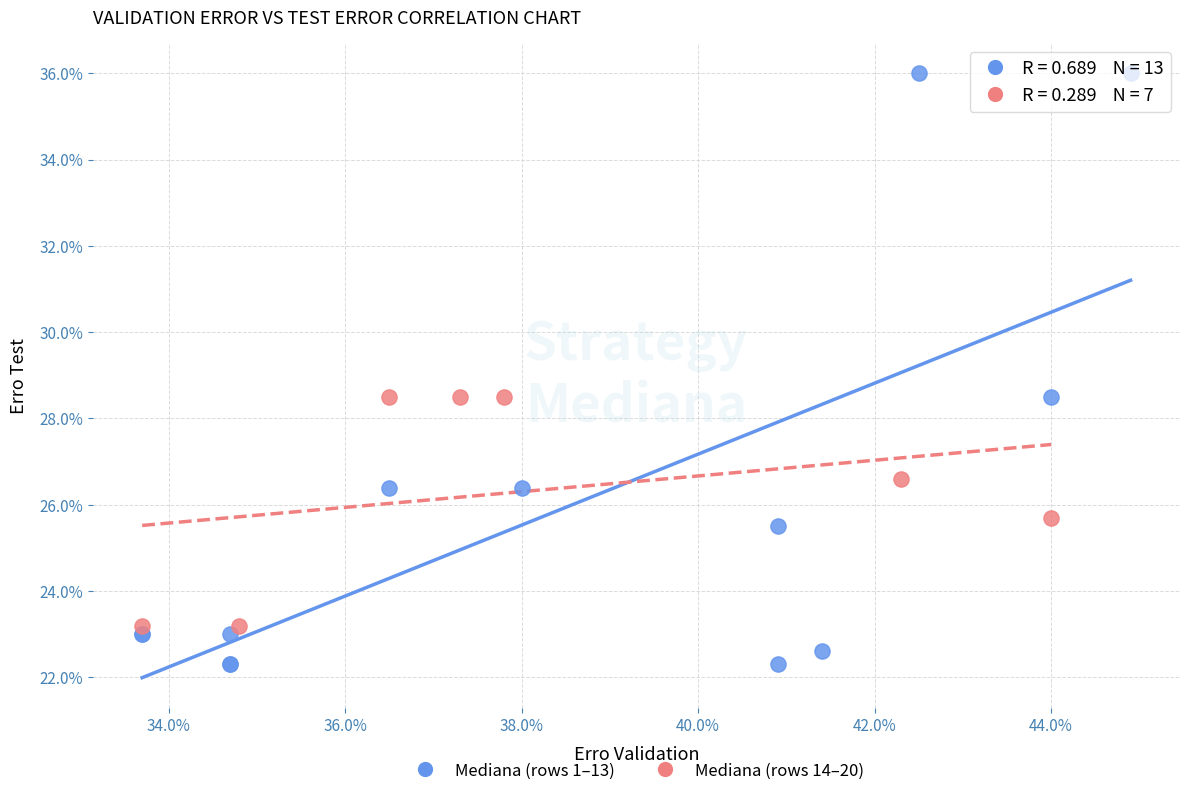

What are all the series names shown in the legend?

Mediana (rows 1–13), Mediana (rows 14–20)